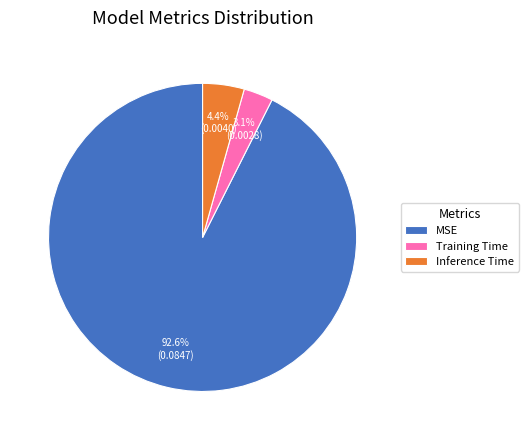

Is Inference Time the majority of the pie?

No